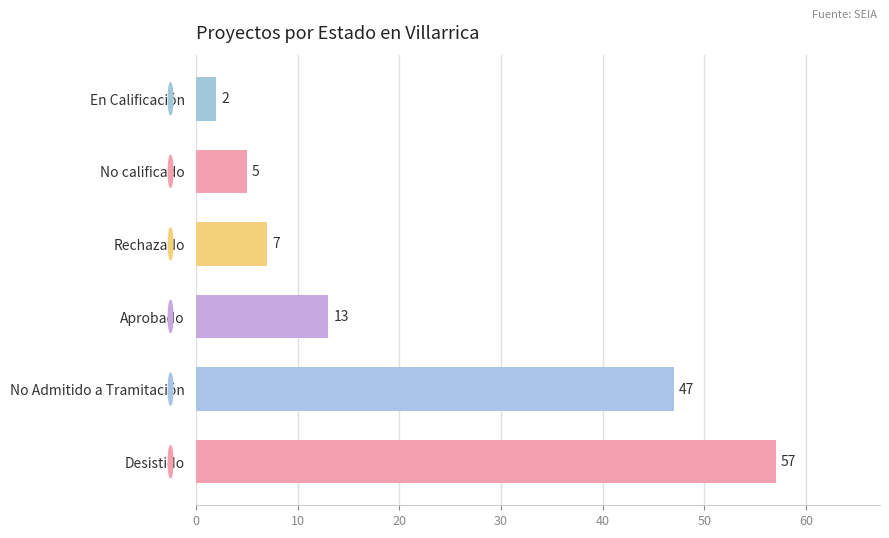

What is the greatest value displayed?

57